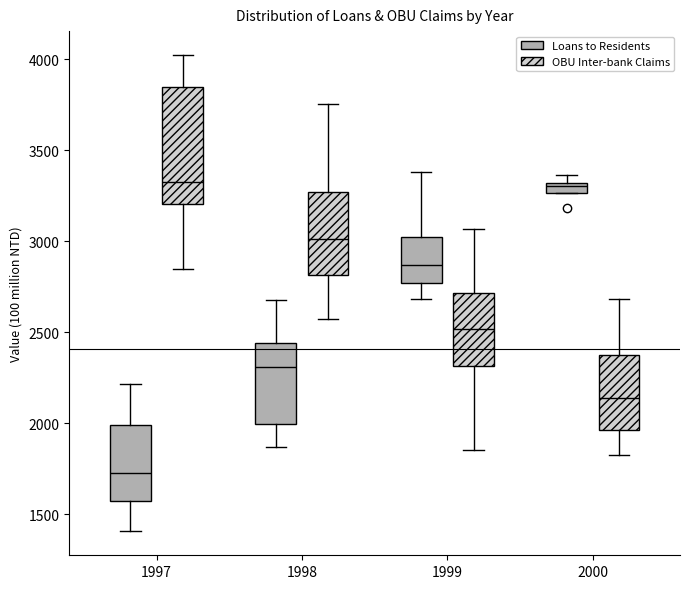

Where is the upper edge of the box for 1998 (Loans to Residents) on the y-axis? The values are not printed on the chart, so give them approximately, as read against the axis.

2450